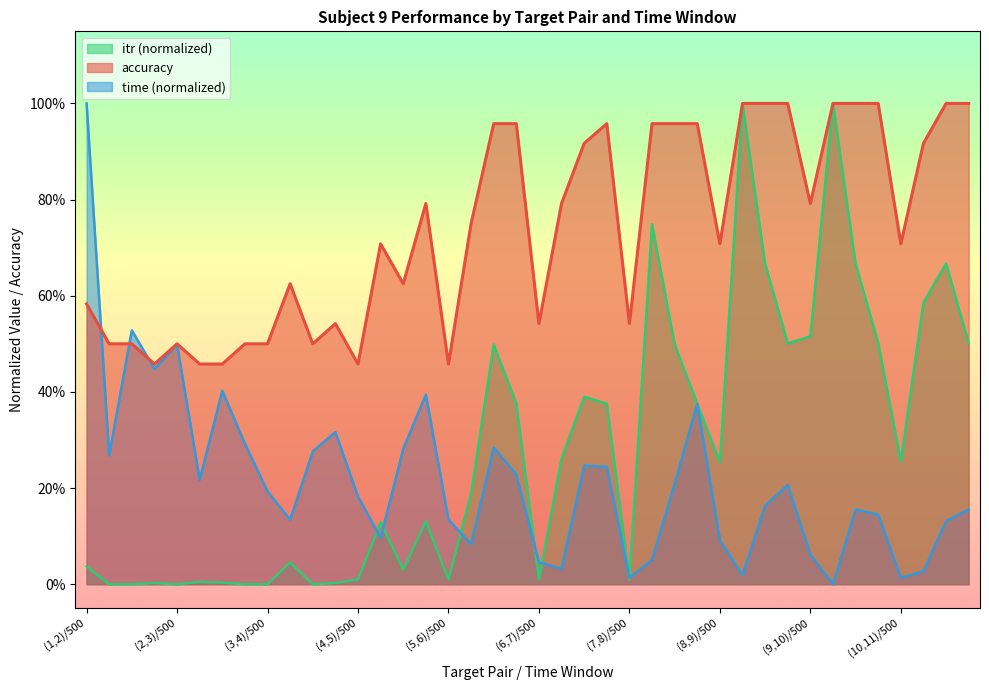

Which category has the lowest value in the time series?

(9,10)/1000